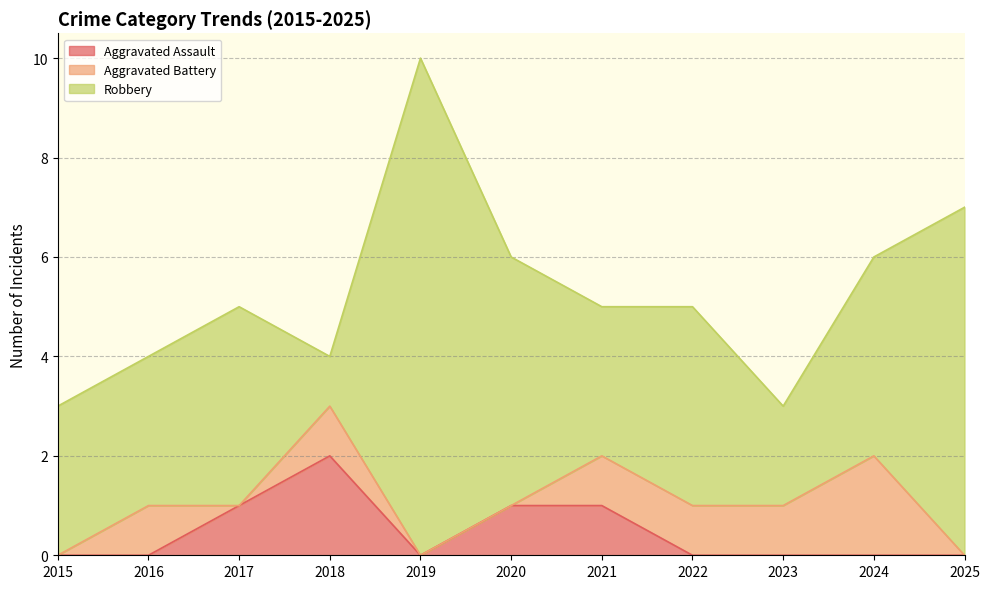

How many intersections are there between Robbery and Aggravated Assault?

2